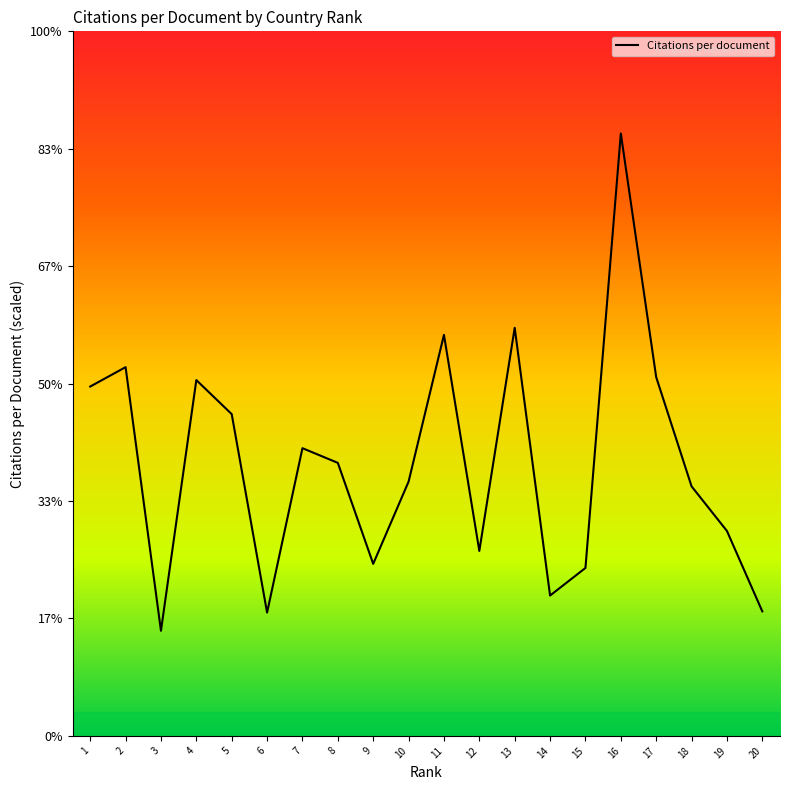

Reading left to right, extract all data points from this chart.

1=6.0	2=6.3	3=1.8	4=6.1	5=5.5	6=2.1	7=4.9	8=4.7	9=2.9	10=4.3	11=6.8	12=3.1	13=7.0	14=2.4	15=2.9	16=10.3	17=6.1	18=4.2	19=3.5	20=2.1